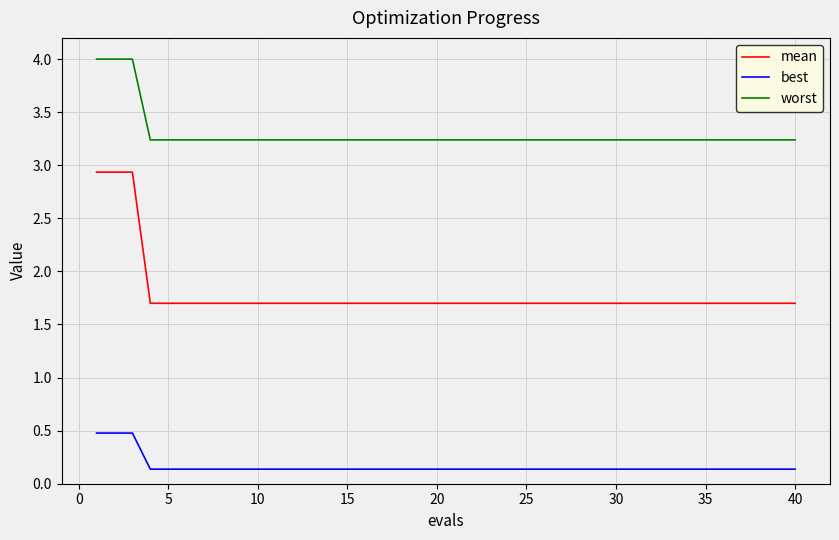

List the series in order of their overall mean, lowest first.

best, mean, worst